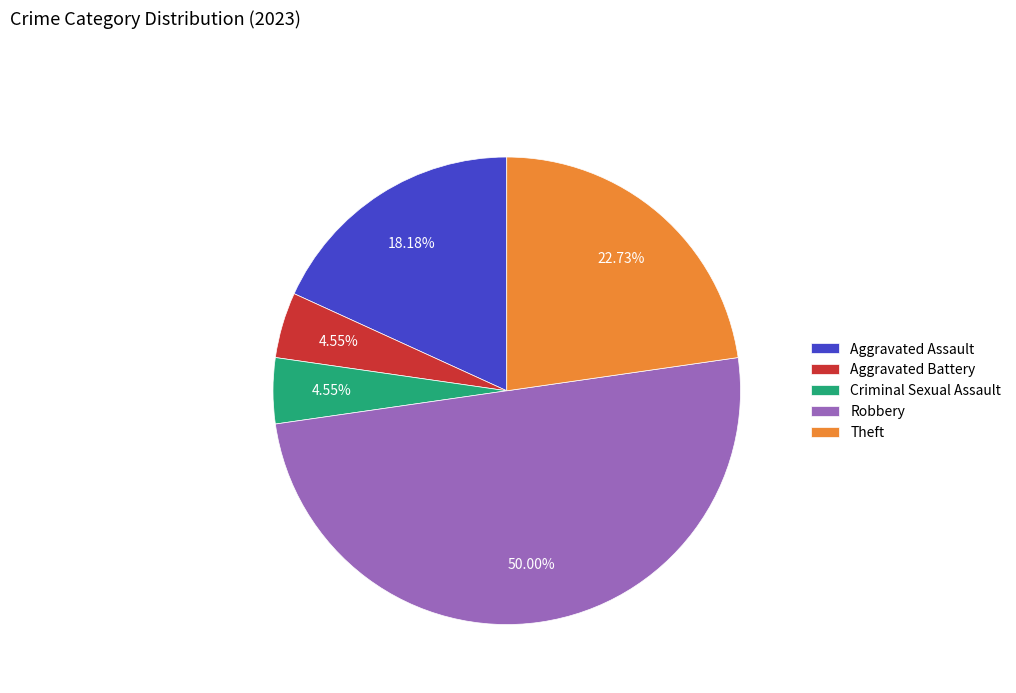

To the nearest percent, what is the average slice percentage?

20%